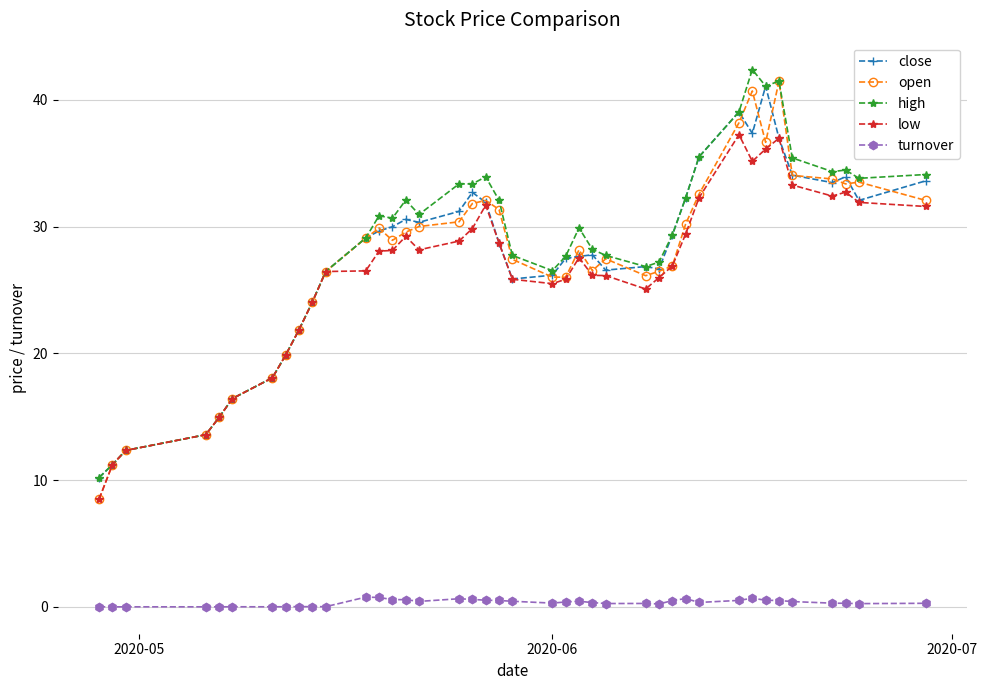

True or false: high has more than 1 points higher than both neighbors.

True